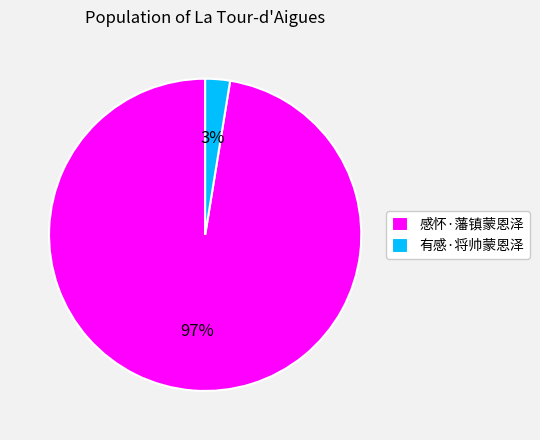

Which has a higher value, 有感·将帅蒙恩泽 or 感怀·藩镇蒙恩泽?

感怀·藩镇蒙恩泽